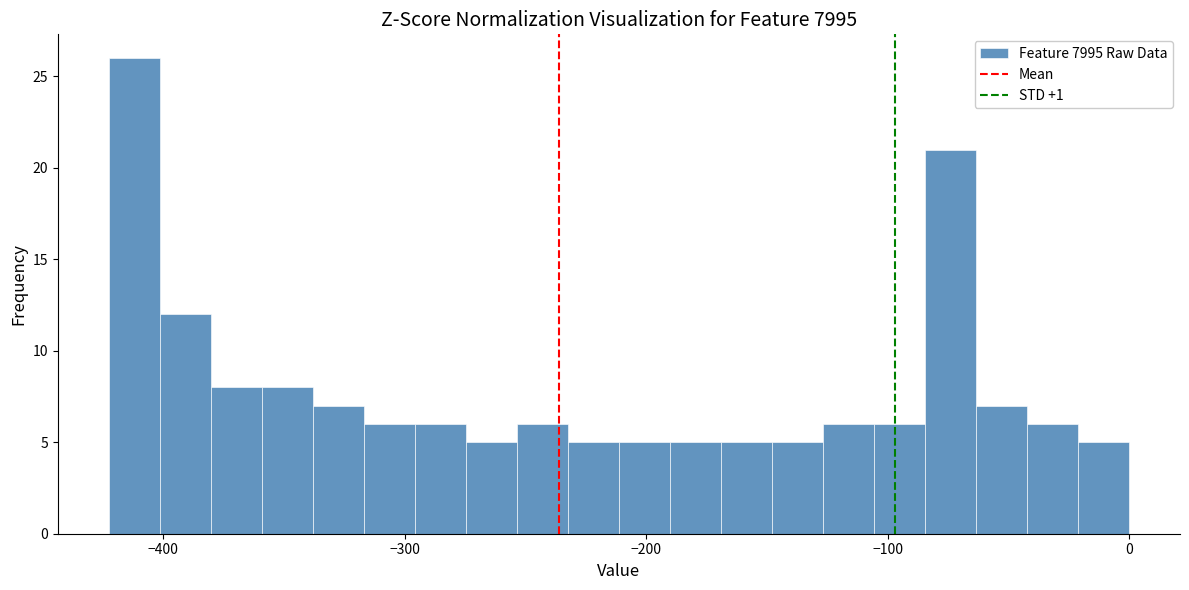

Read against the x-axis, roughly where is the centre of the tallest bar?

-410